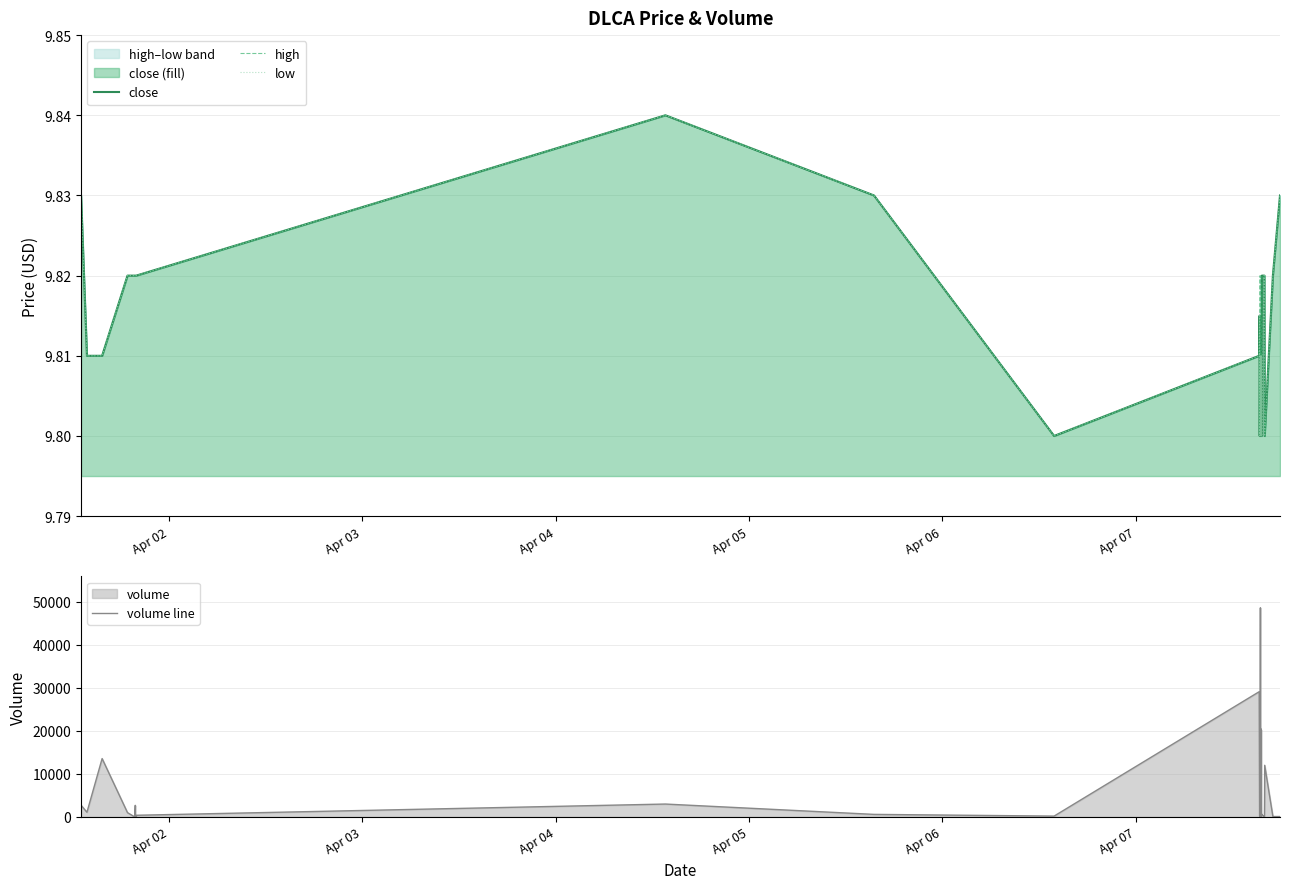

How many interior local peaks does the close series have?

4